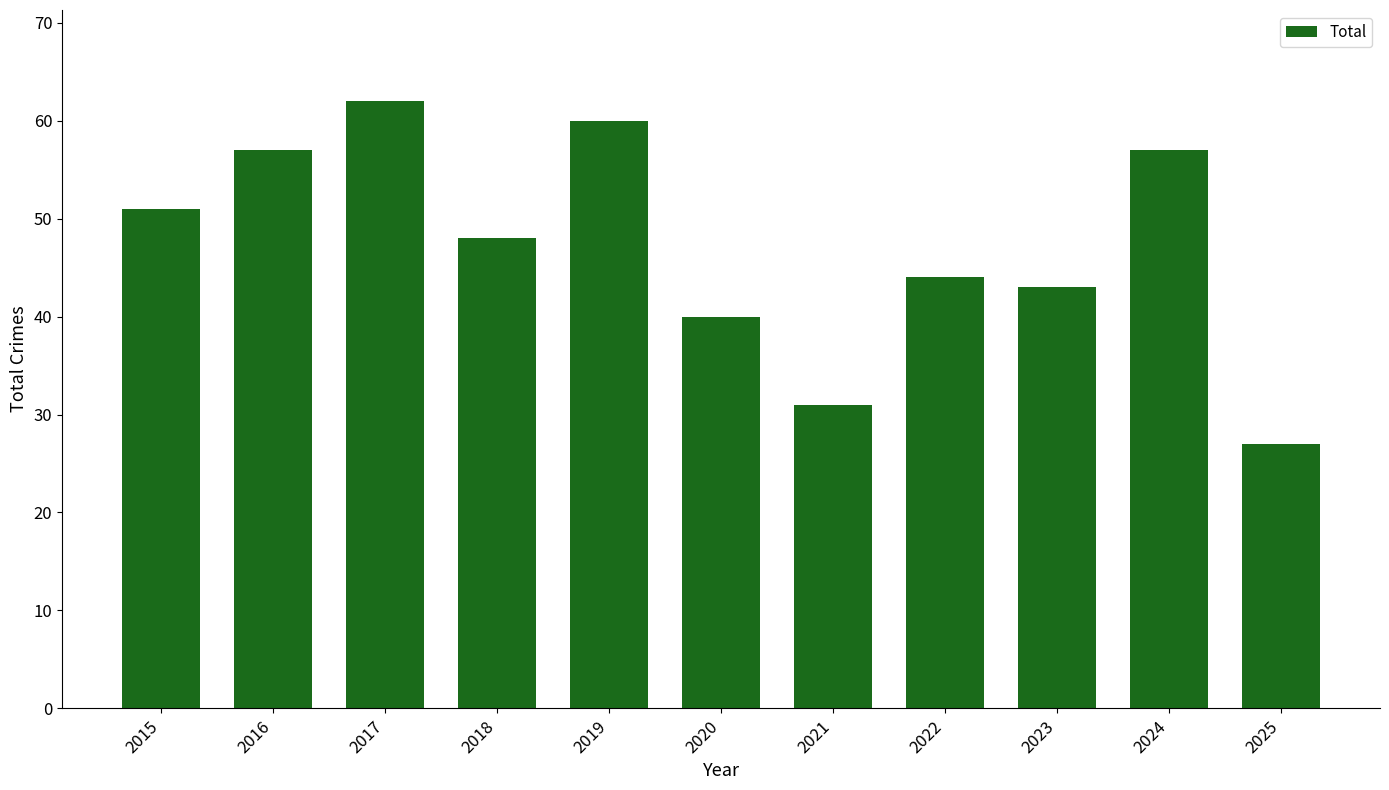

Between 2018 and 2021, which is larger?

2018